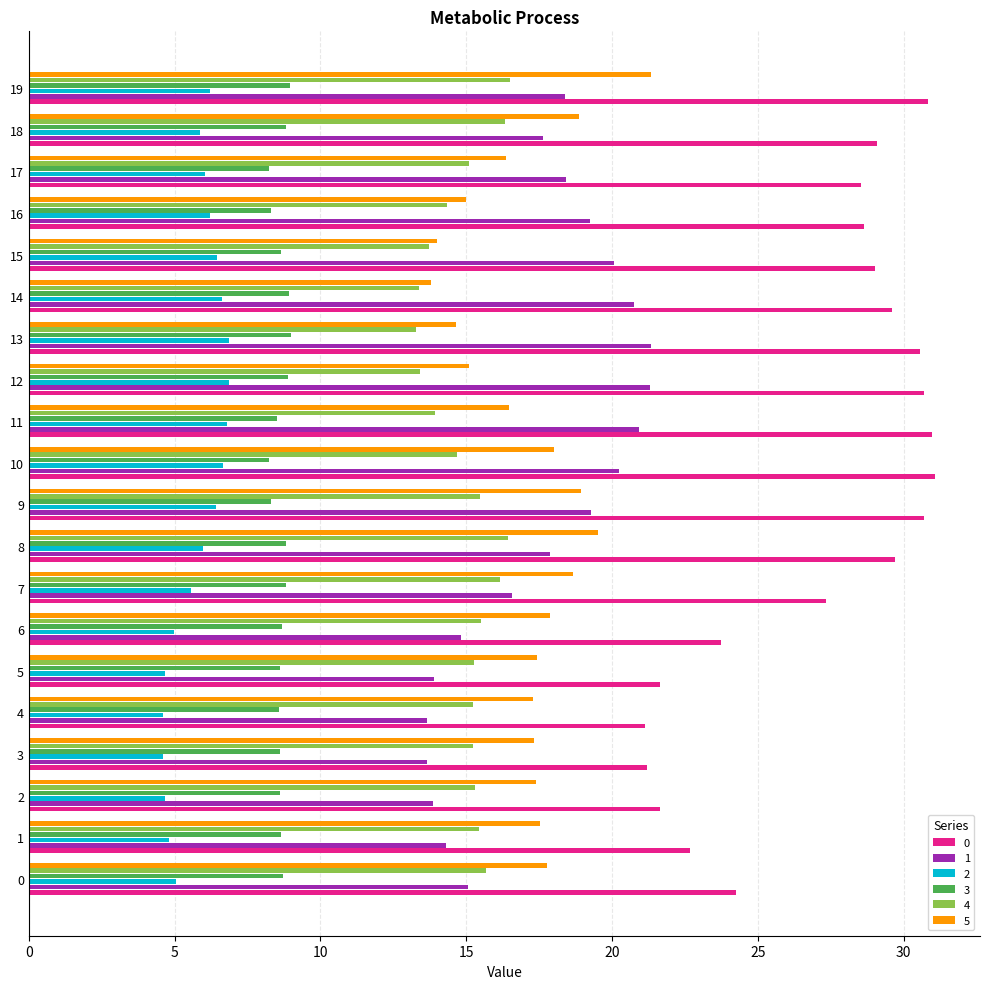

At which category is the sum across all series the highest?

19